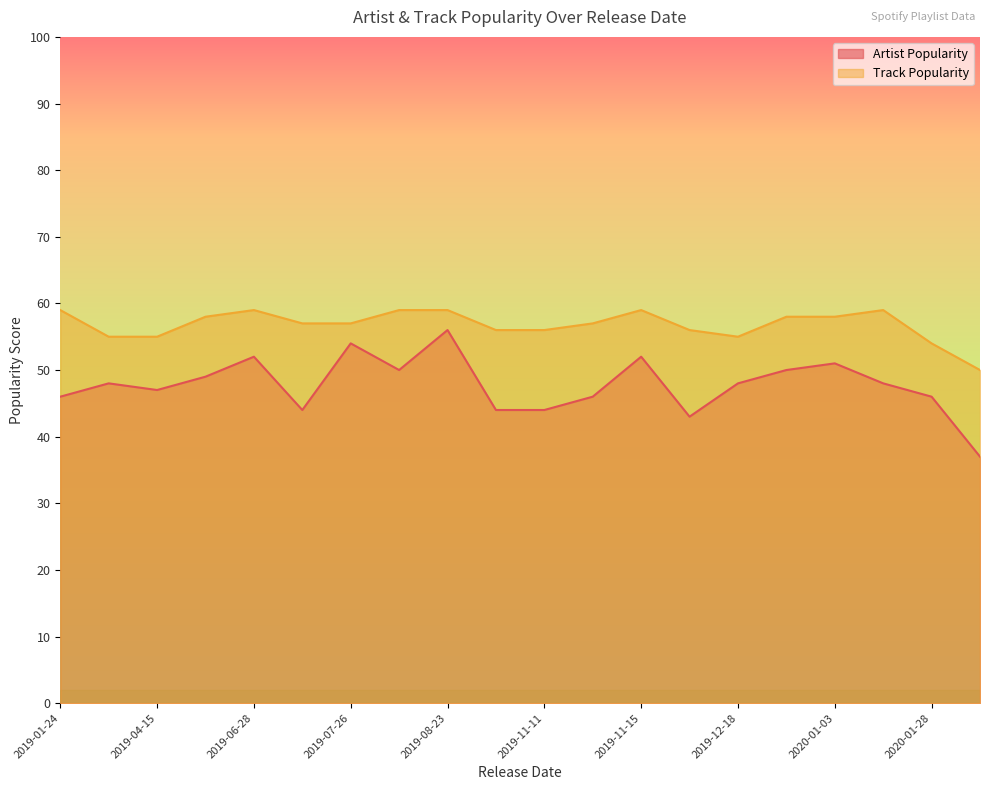

What is the minimum value for Track Popularity?

50